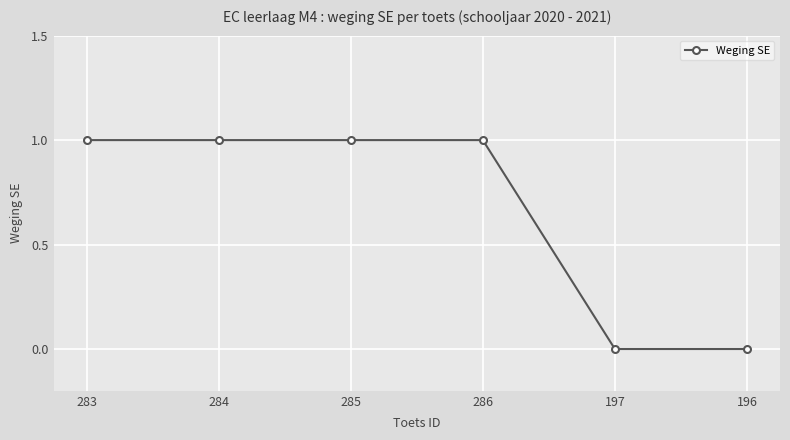

What is the label of the 3rd point from the left?

285